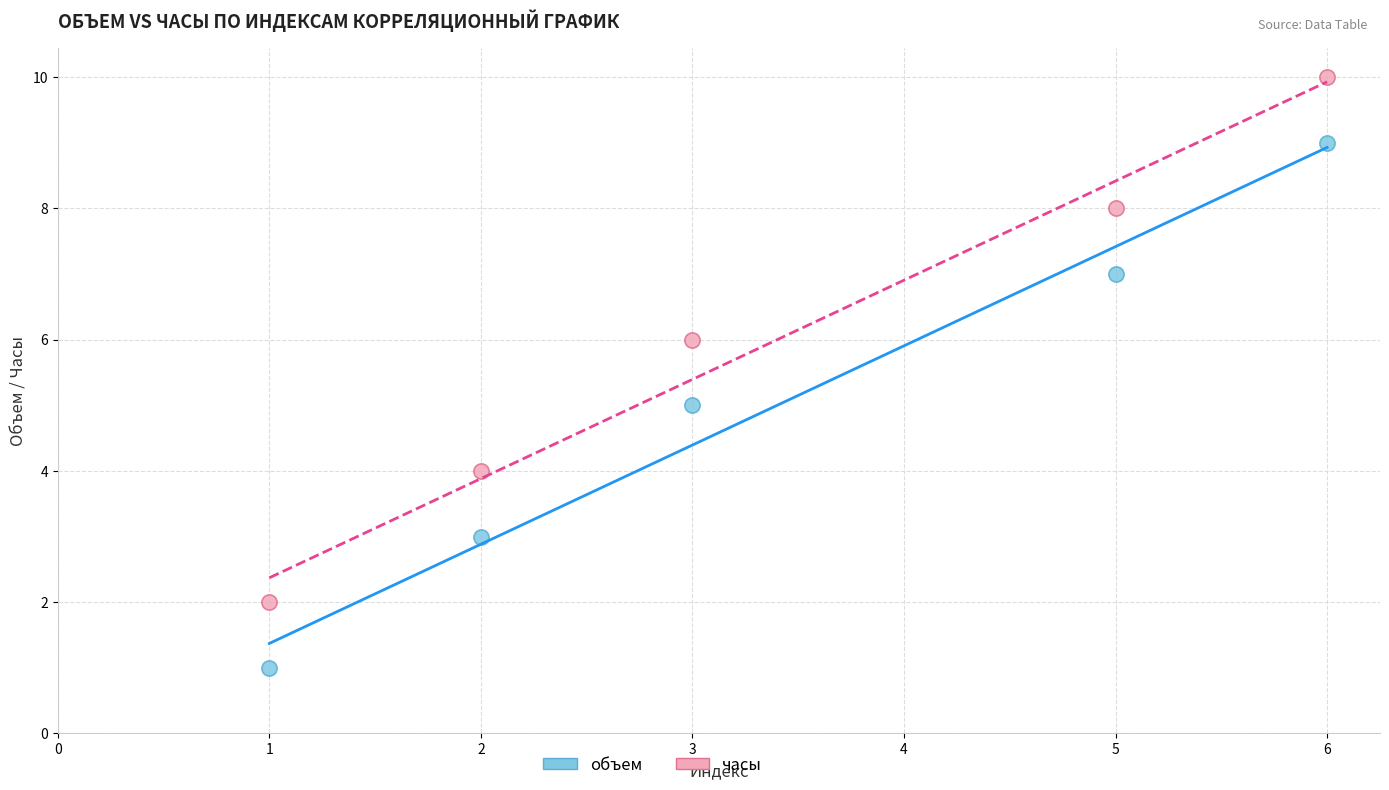

Which series contains the highest Y value?

часы